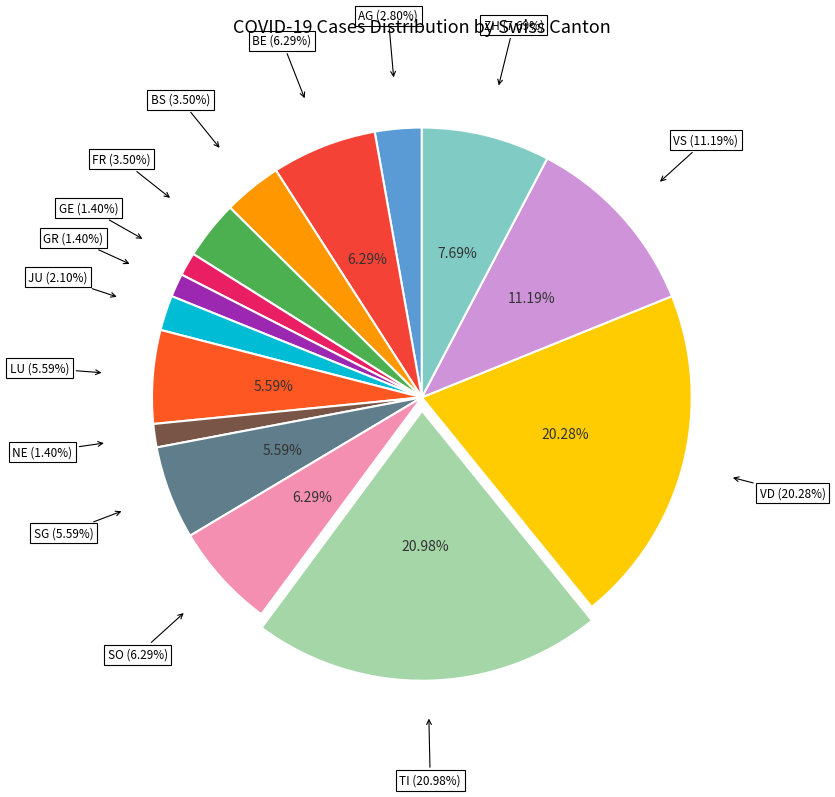

Is there any slice that represents more than half of the pie?

No